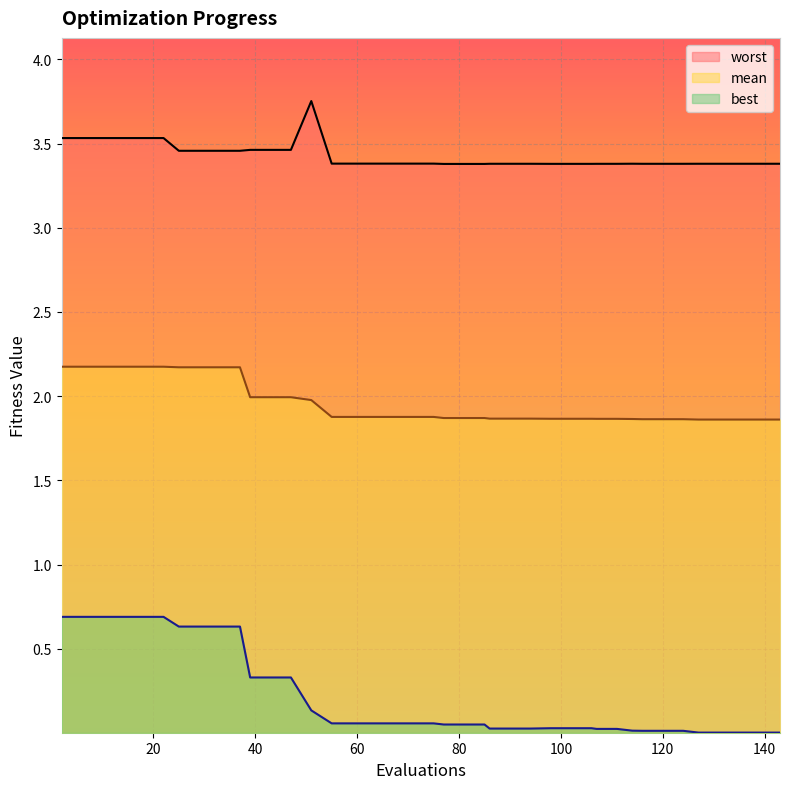

True or false: worst and mean intersect in this chart.

False